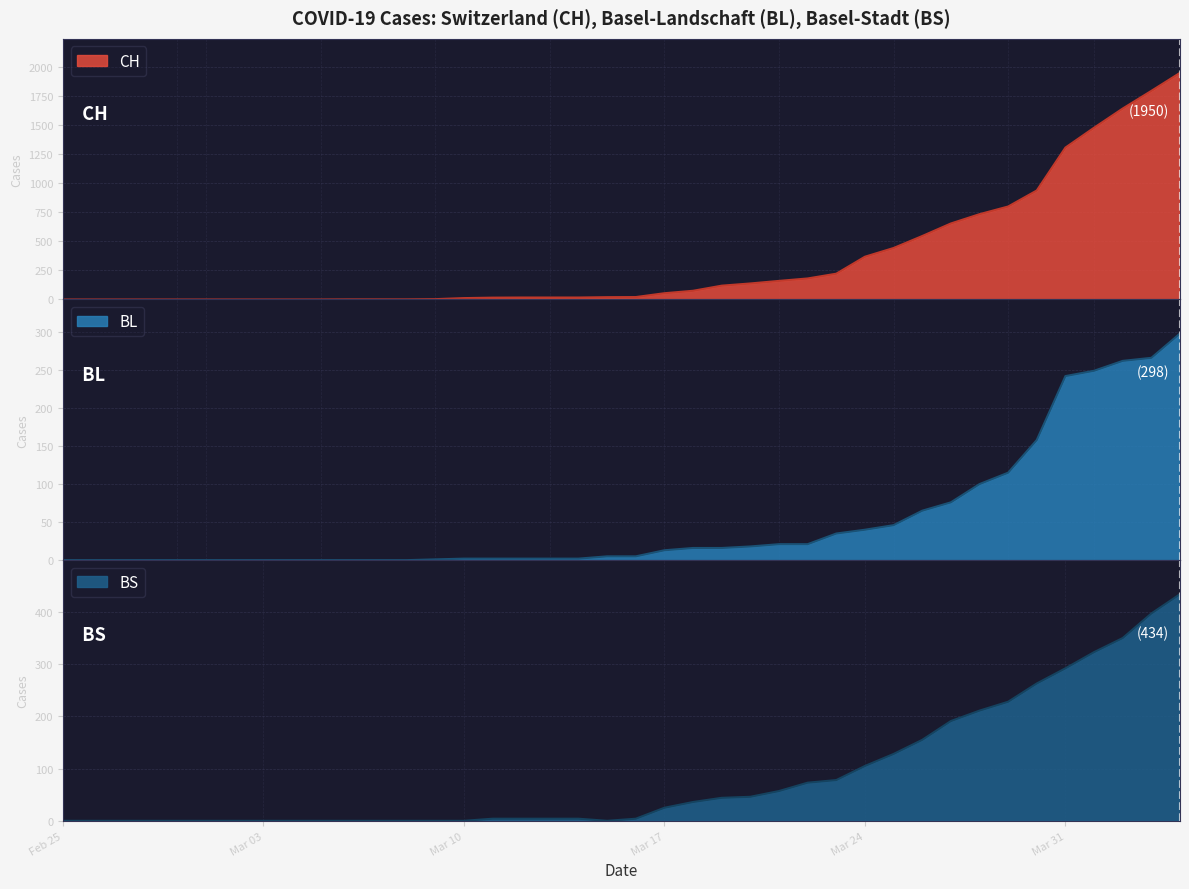

True or false: CH has a value of 273 at 30.

False